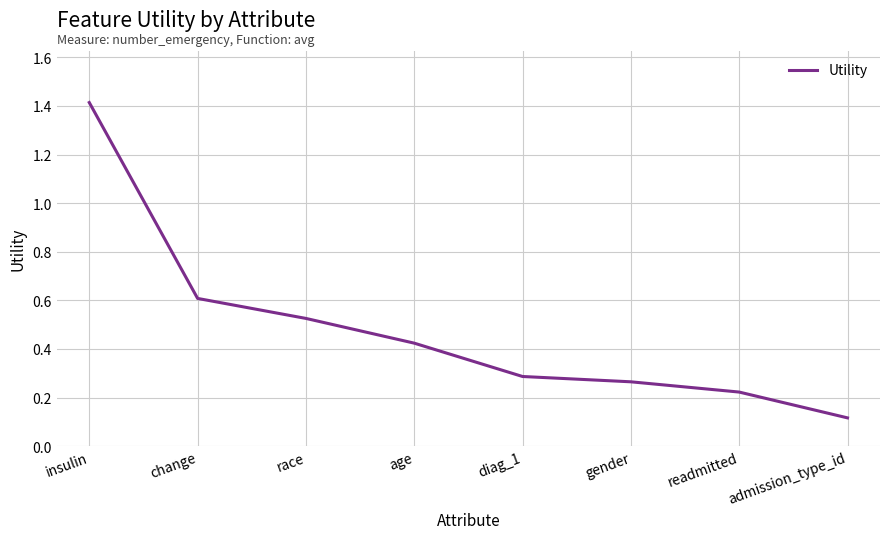

At which category does the chart reach its peak across all series?

insulin